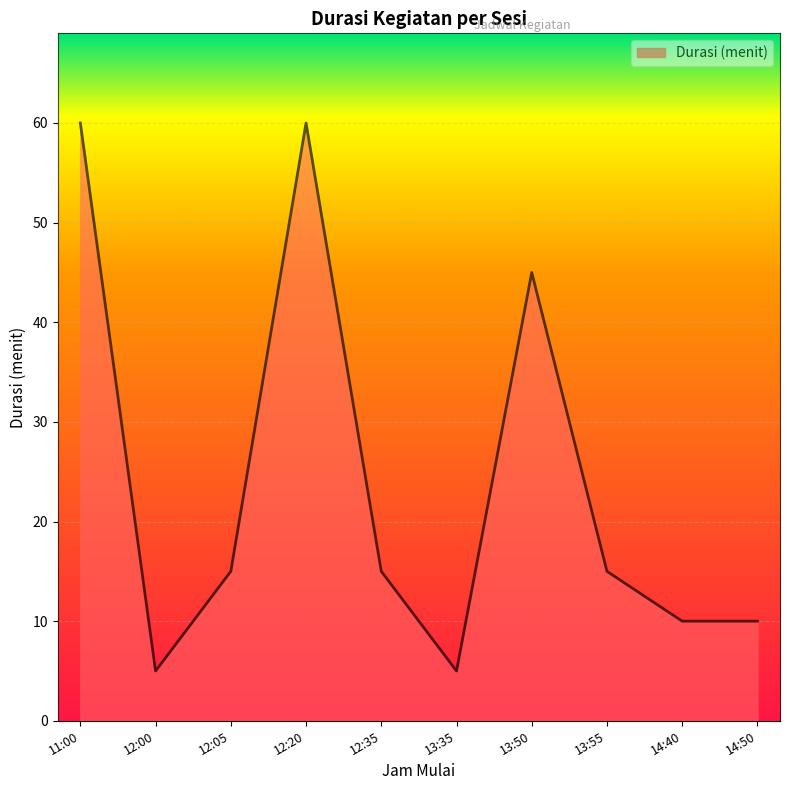

Where is the first local maximum?

12:20